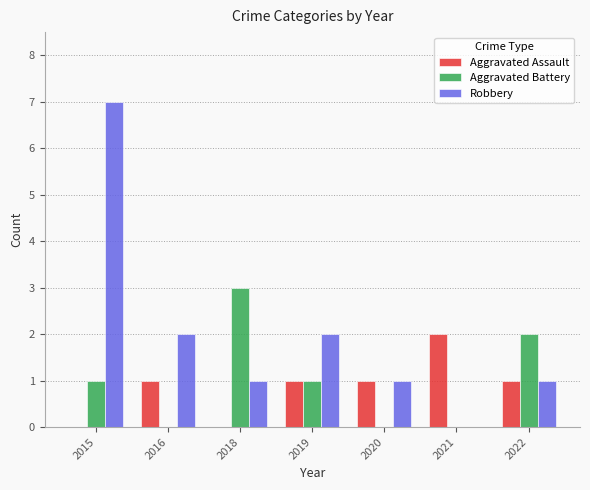

True or false: Aggravated Assault has a value of 1 at 2020.

True